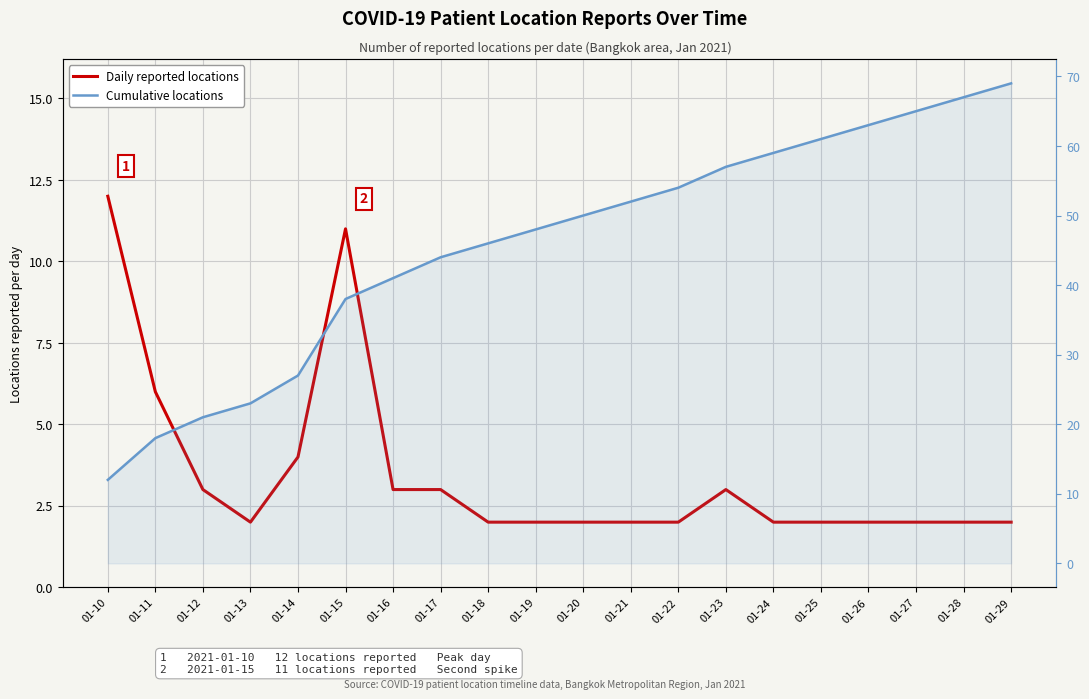

What is the maximum value shown in the chart?

69